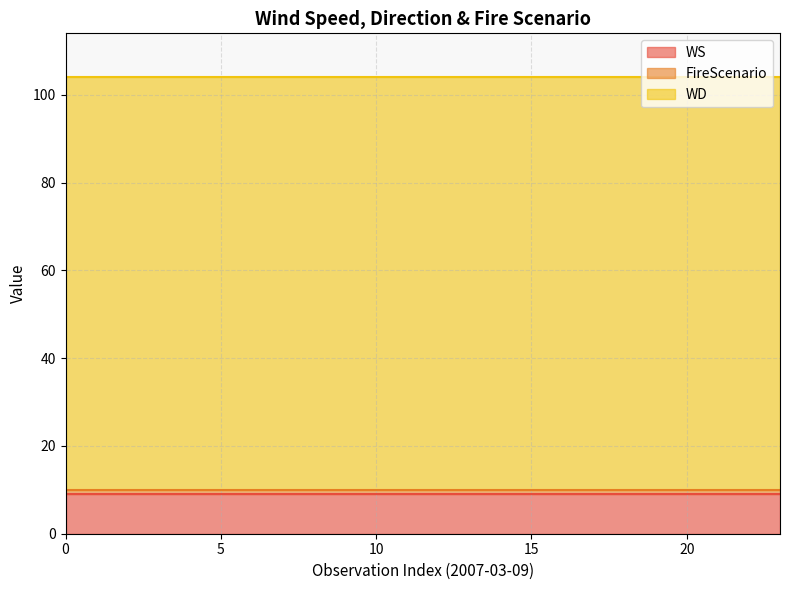

What is the average value of the WS series?

9